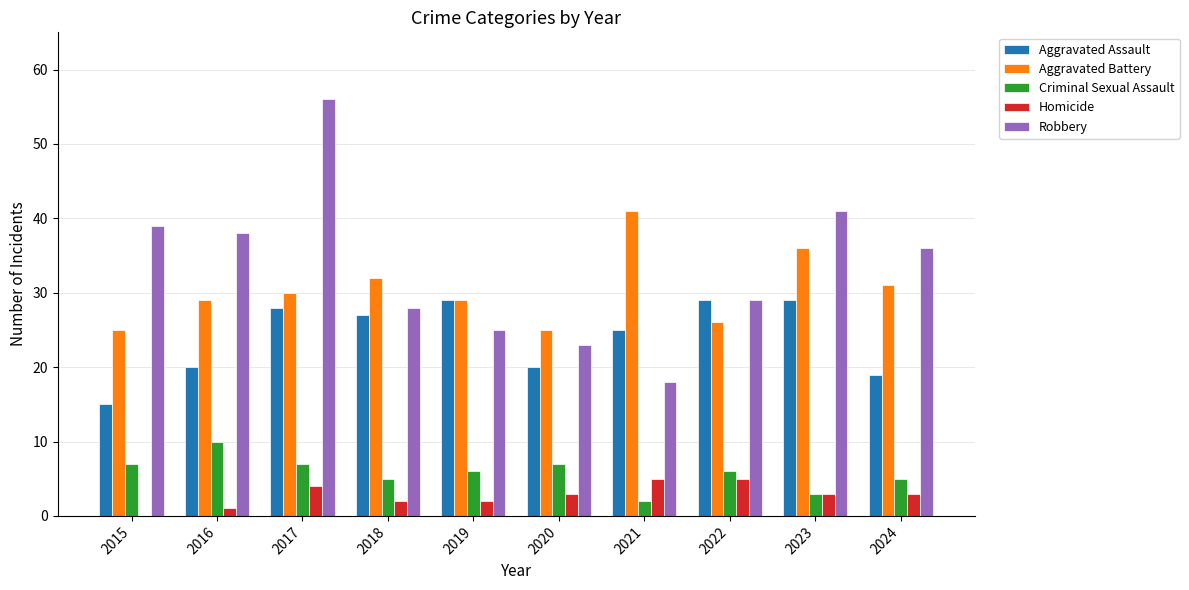

At which label does Robbery reach its peak?

2017